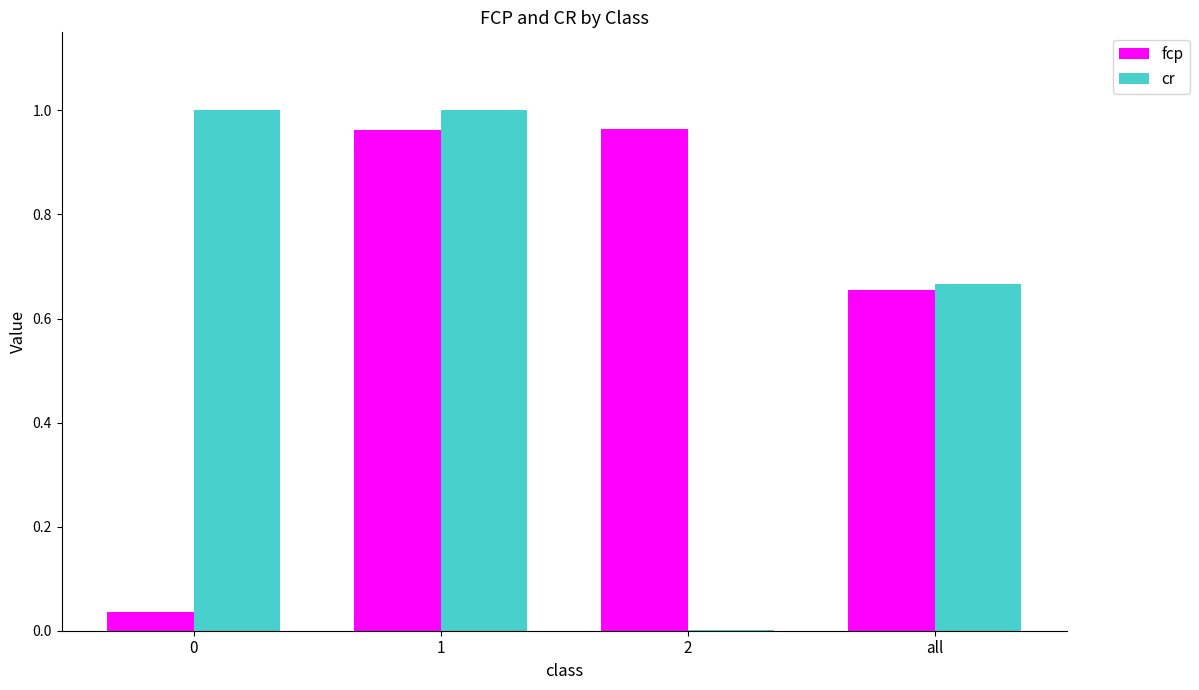

True or false: cr has a value of 0.0 at 2.

True